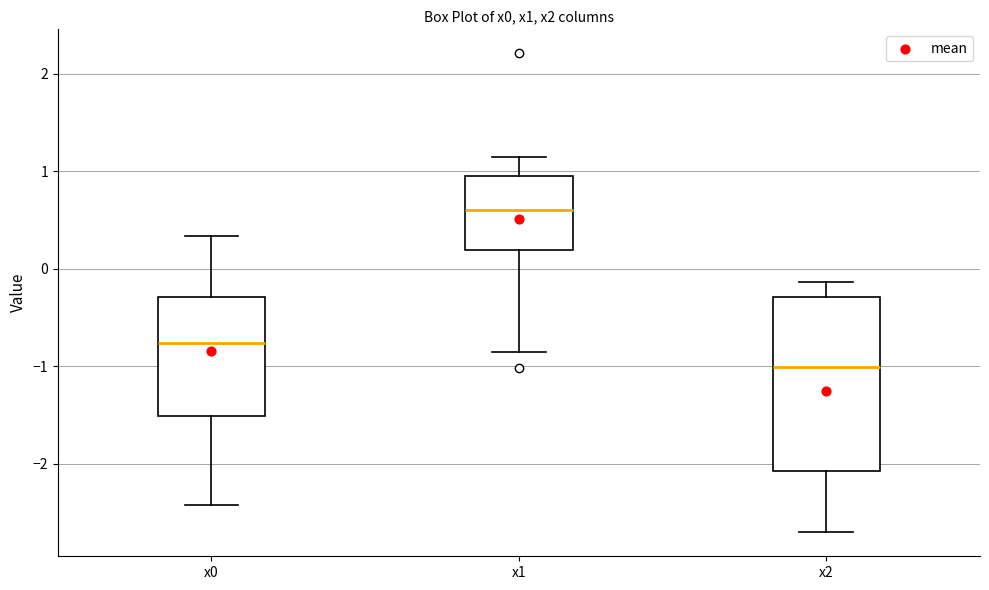

Which box is the tallest, from its lower edge to its upper edge?

x2